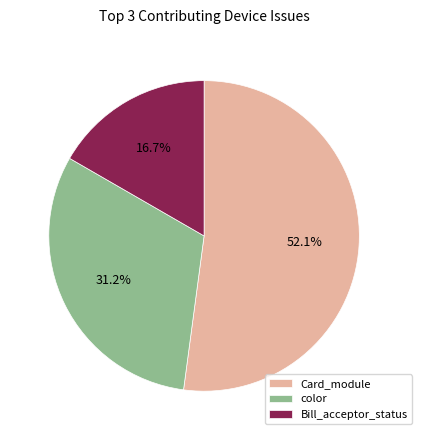

To the nearest percent, what percentage of the pie is Bill_acceptor_status?

17%